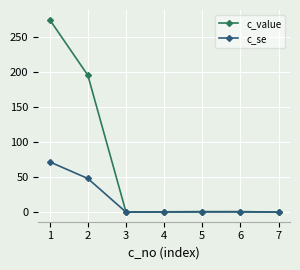

The c_value series shows 0.7 at 5. True or false?

True